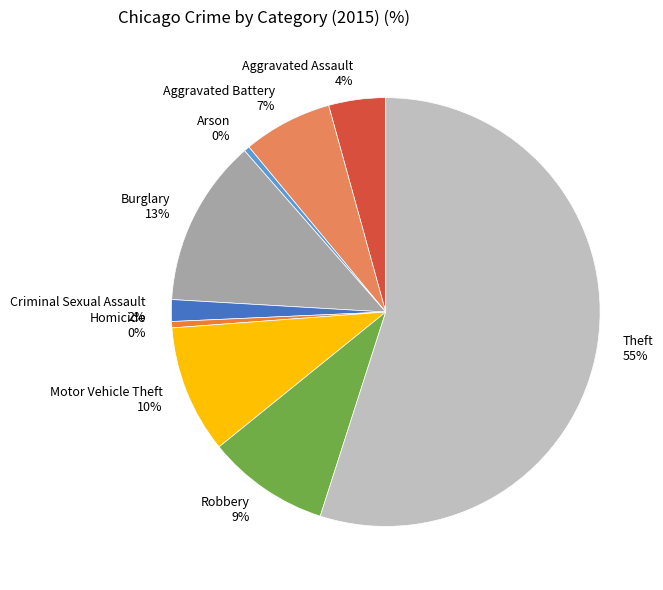

True or false: Motor Vehicle Theft 10% accounts for 19% of the total.

False